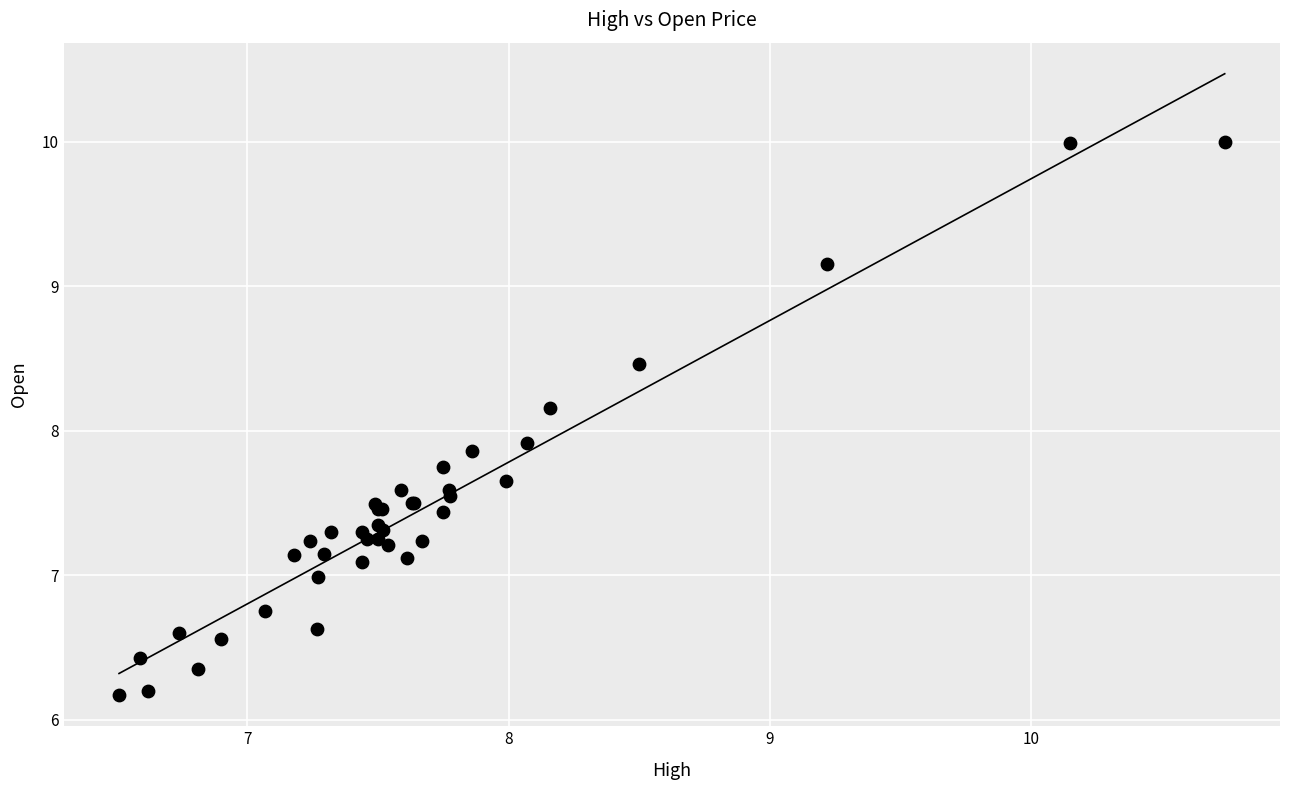

What Y value in the scatter plot is closest to 8?

7.9